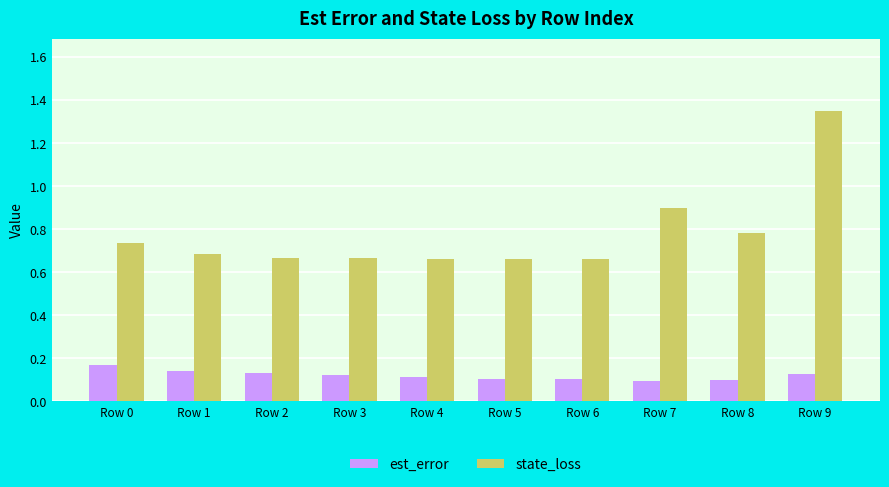

At which label is state_loss closest to 1?

Row 7